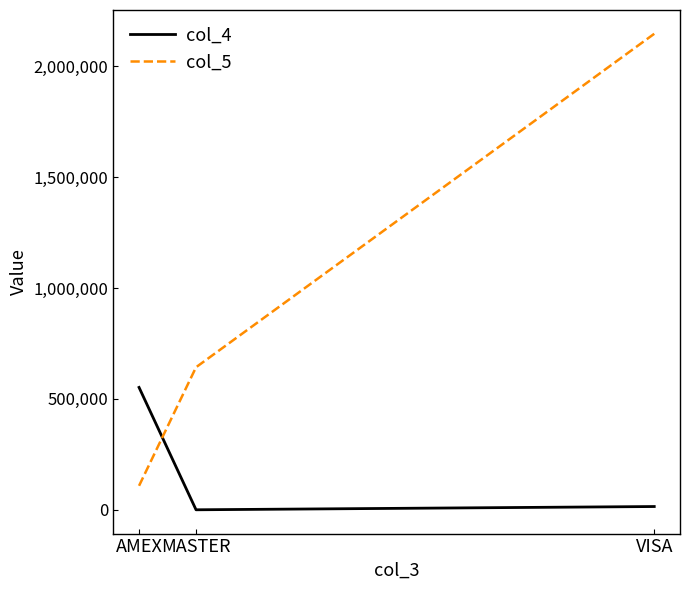

What is the difference between the col_5 values at AMEX and MASTER?

534495.1